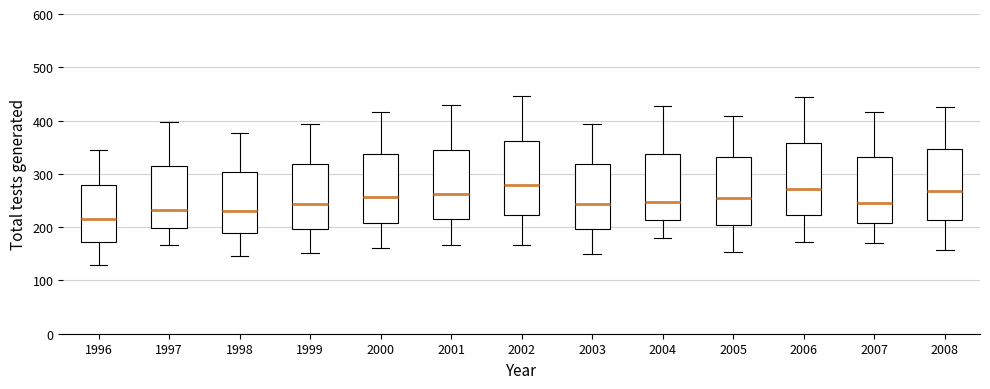

Reading left to right, transcribe this box plot: for each box, give where its median line is, the range the box spans, and where its two whiskers end, as read against the y-axis. The values are not printed on the chart, so give them approximately, as read against the axis.

1996: median 220, box 170 to 280, whiskers 130 to 340
1997: median 230, box 200 to 320, whiskers 170 to 400
1998: median 230, box 190 to 300, whiskers 150 to 380
1999: median 240, box 200 to 320, whiskers 150 to 390
2000: median 260, box 210 to 340, whiskers 160 to 420
2001: median 260, box 210 to 350, whiskers 170 to 430
2002: median 280, box 220 to 360, whiskers 170 to 450
2003: median 240, box 200 to 320, whiskers 150 to 390
2004: median 250, box 210 to 340, whiskers 180 to 430
2005: median 250, box 200 to 330, whiskers 150 to 410
2006: median 270, box 220 to 360, whiskers 170 to 450
2007: median 250, box 210 to 330, whiskers 170 to 420
2008: median 270, box 210 to 350, whiskers 160 to 430